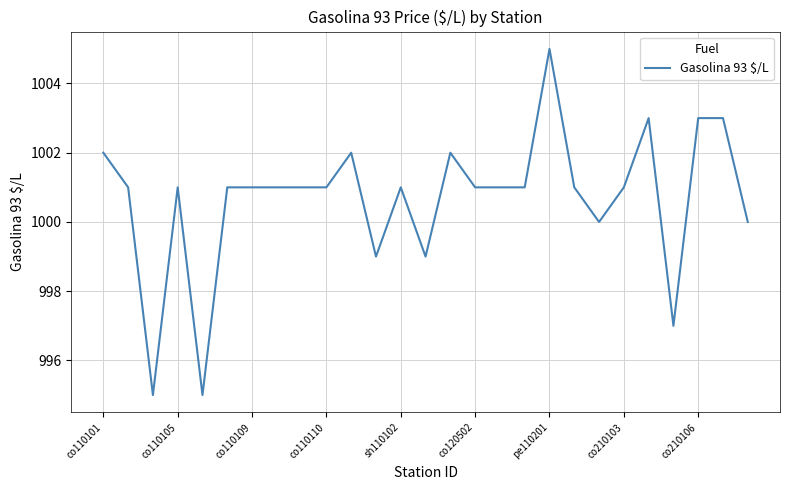

Does the chart have visible grid lines?

Yes